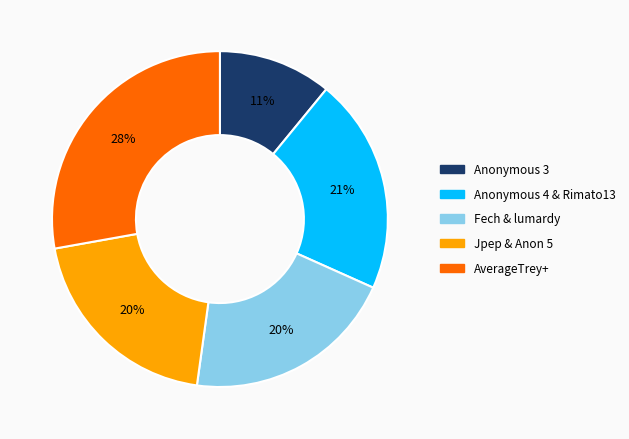

True or false: Anonymous 4 & Rimato13 accounts for 15% of the total.

False